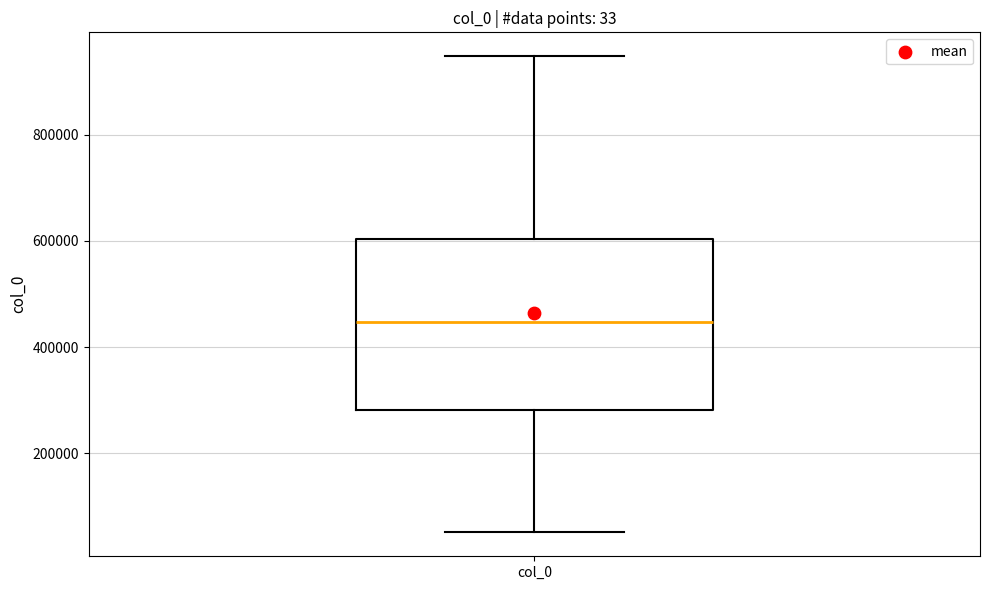

Read this box plot against the y-axis: the position of the median line, the range covered by the box, and the ends of both whiskers. The values are not printed on the chart, so give them approximately, as read against the axis.

median 440000, box 280000 to 600000, whiskers 60000 to 940000